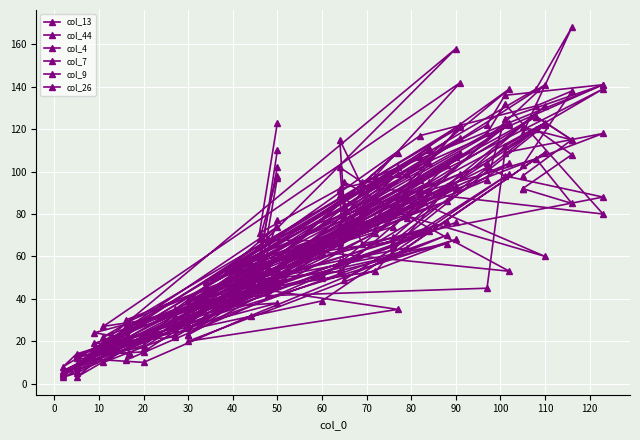

Which series has the largest range (max minus min)?

col_9